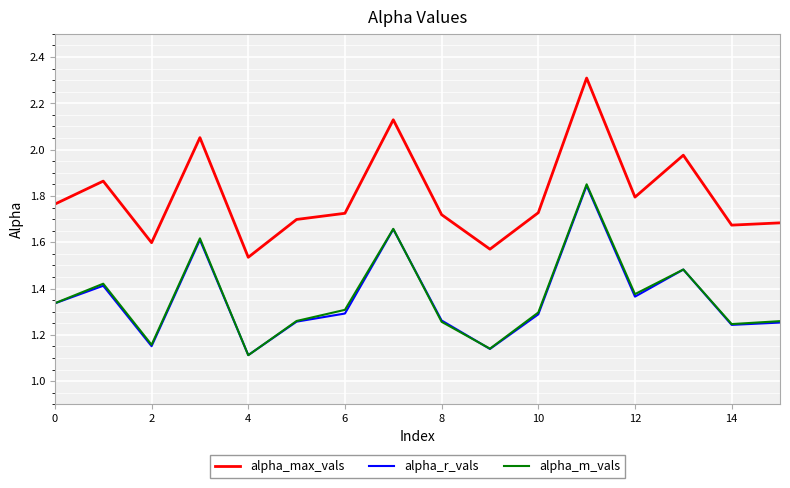

Which series has the widest spread of values?

alpha_max_vals